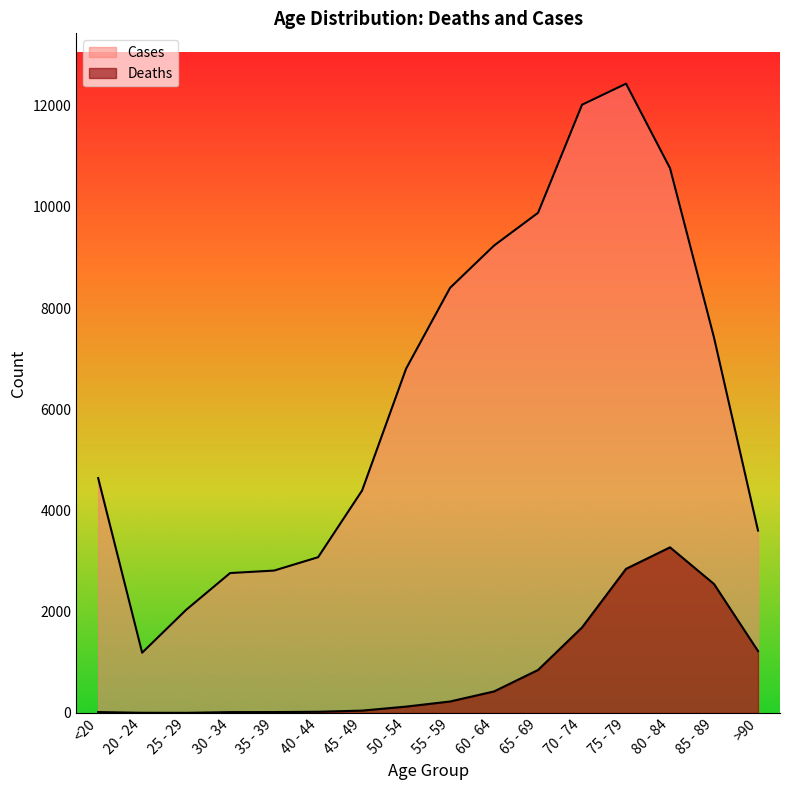

True or false: Cases and Deaths cross at least once.

False